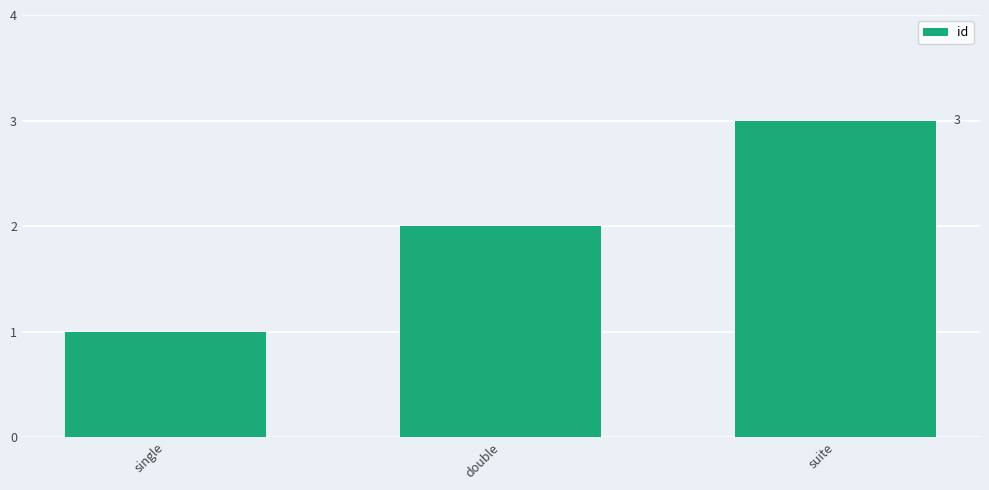

The value at suite is 3. True or false?

True